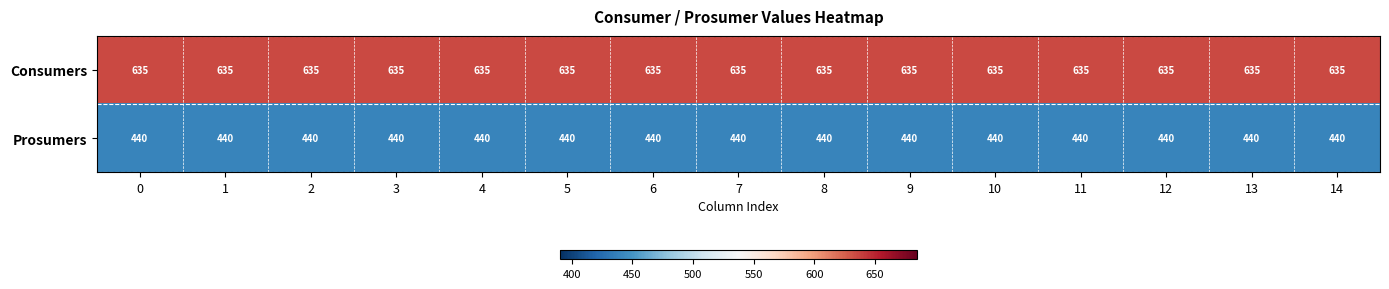

What is the total value across all series at 11?

1075